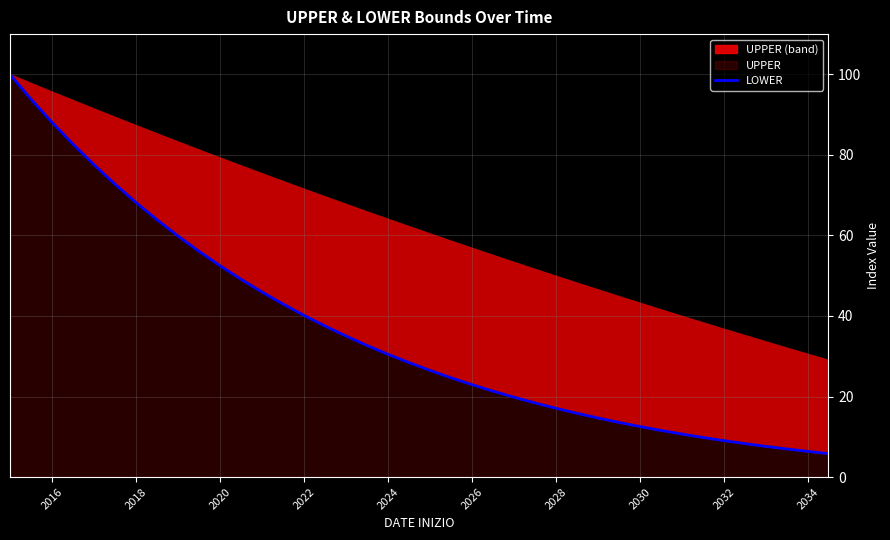

Between 2016 and 2030, which is larger?

2016